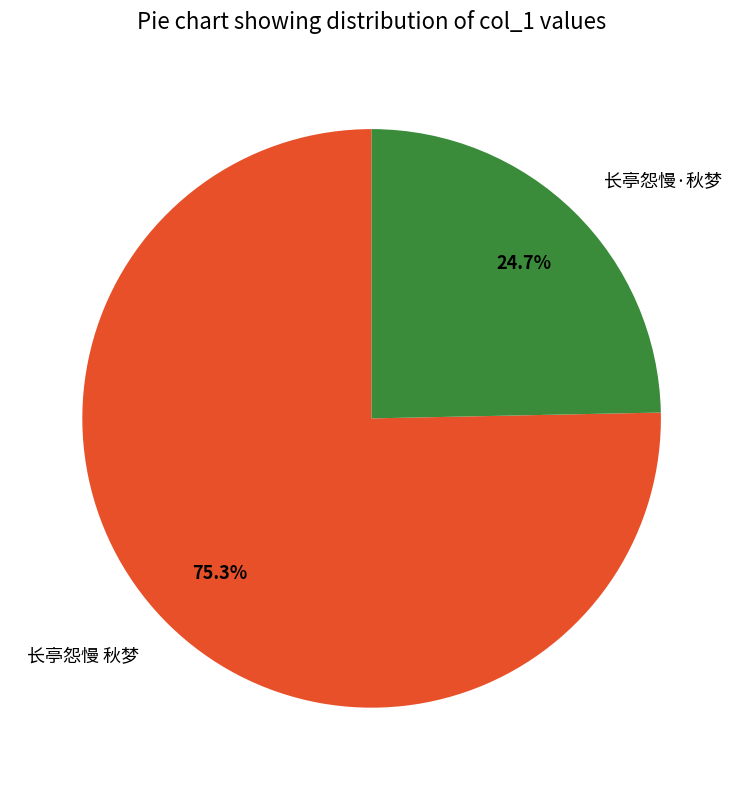

Which has a higher value, 长亭怨慢 秋梦 or 长亭怨慢·秋梦?

长亭怨慢 秋梦